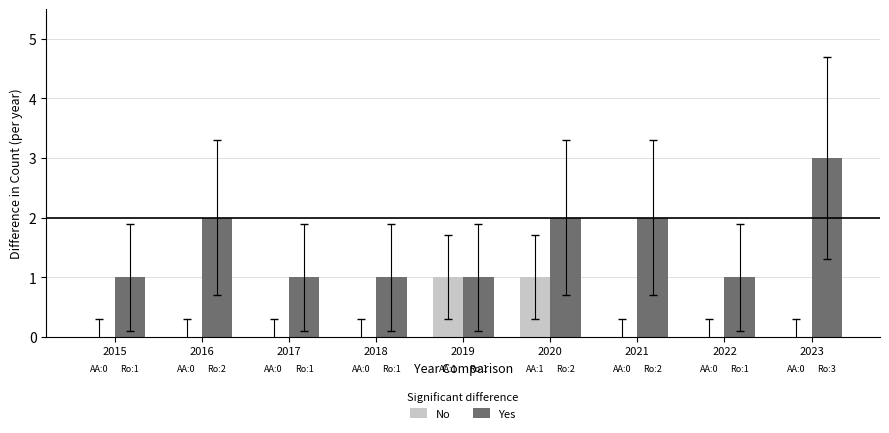

What is the spread (max minus min) of values at 2021?

2